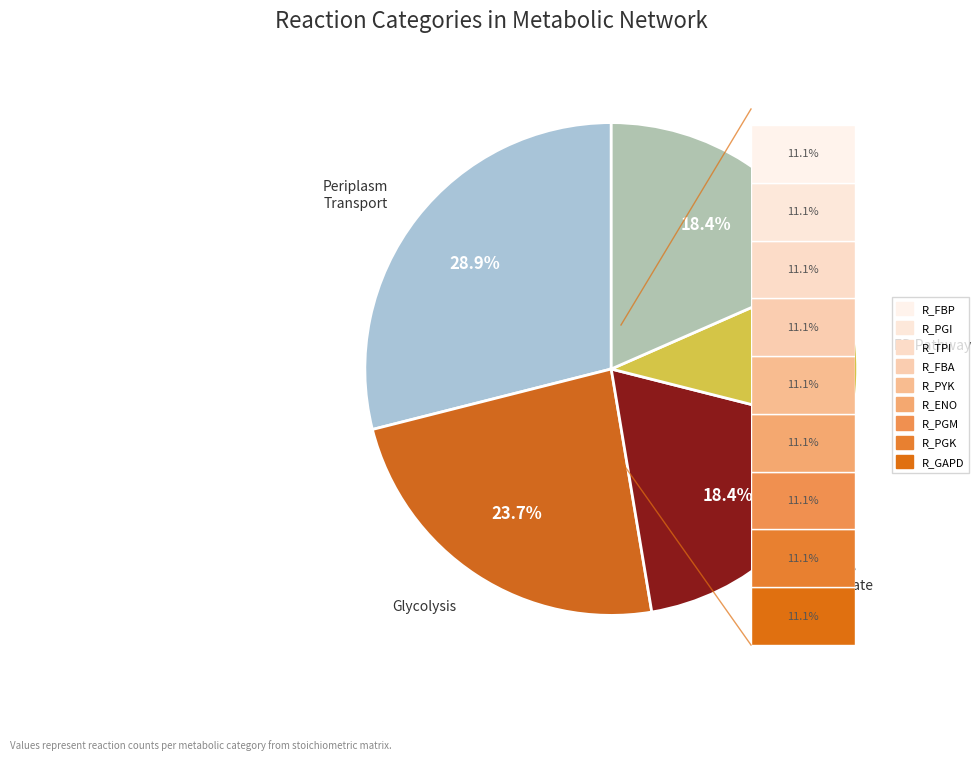

Between Glycolysis and Pentose Phosphate, which is larger?

Glycolysis